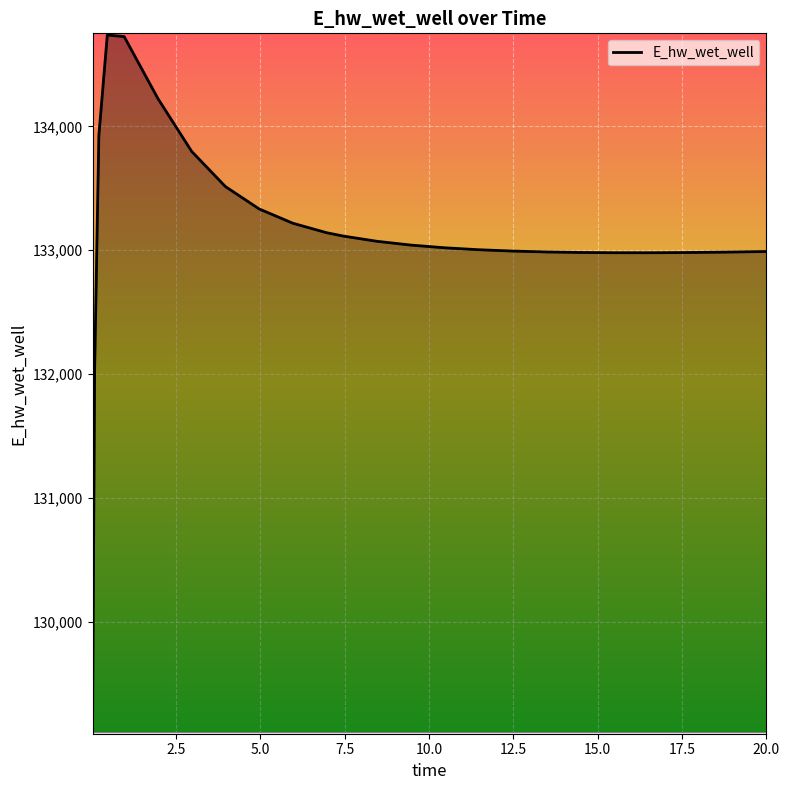

What is the smallest value displayed?

129110.7